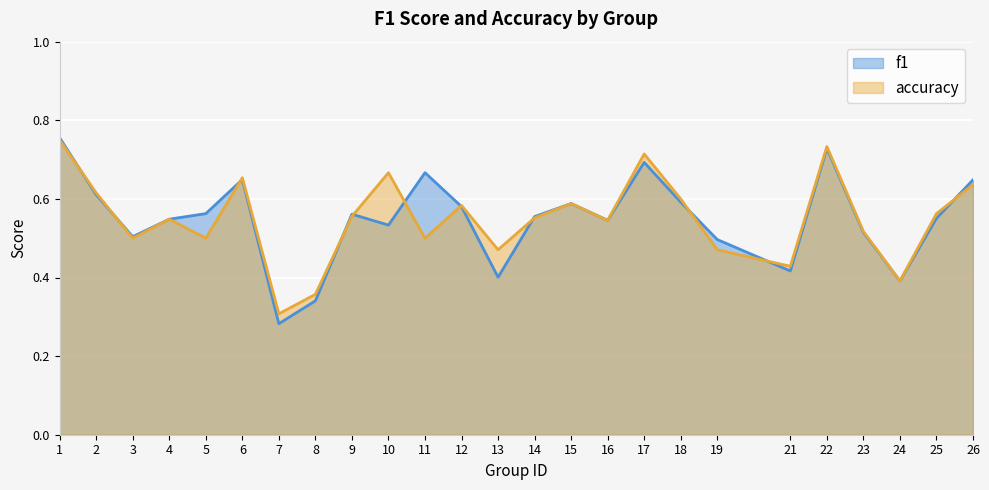

What is the smallest value displayed?

0.3